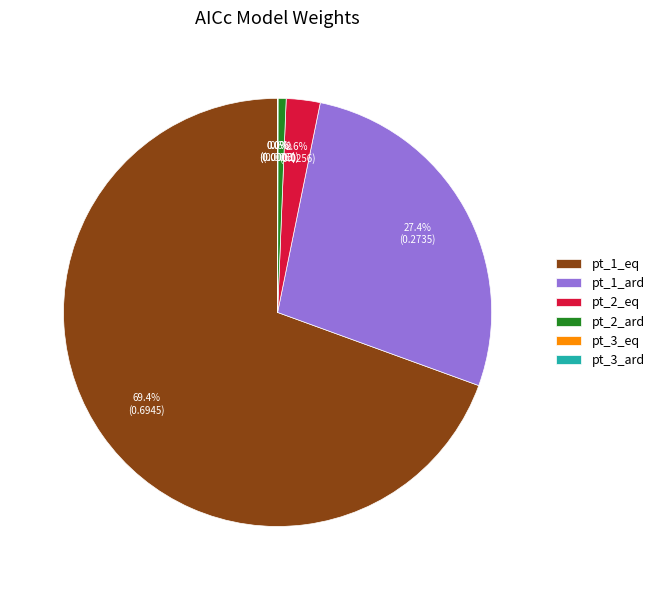

To the nearest percent, what is the combined percentage of pt_2_ard and pt_1_ard?

28%